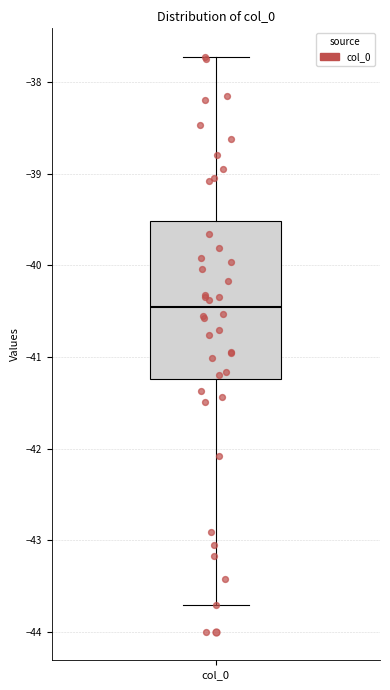

Where does the upper whisker of the box for col_0 end on the y-axis? The values are not printed on the chart, so give them approximately, as read against the axis.

-37.7